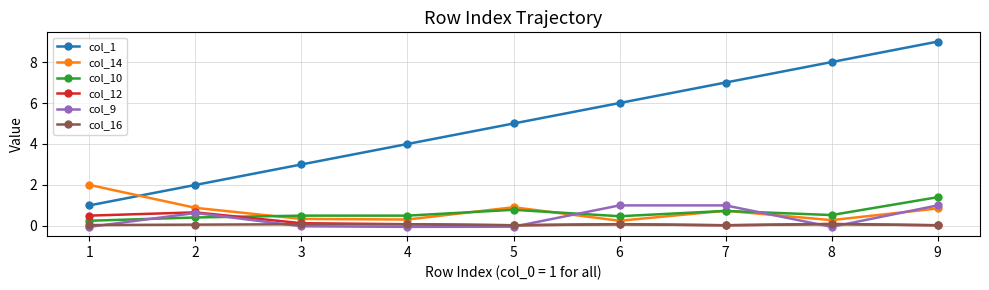

Rank the categories by col_1 value from highest to lowest.

9, 8, 7, 6, 5, 4, 3, 2, 1